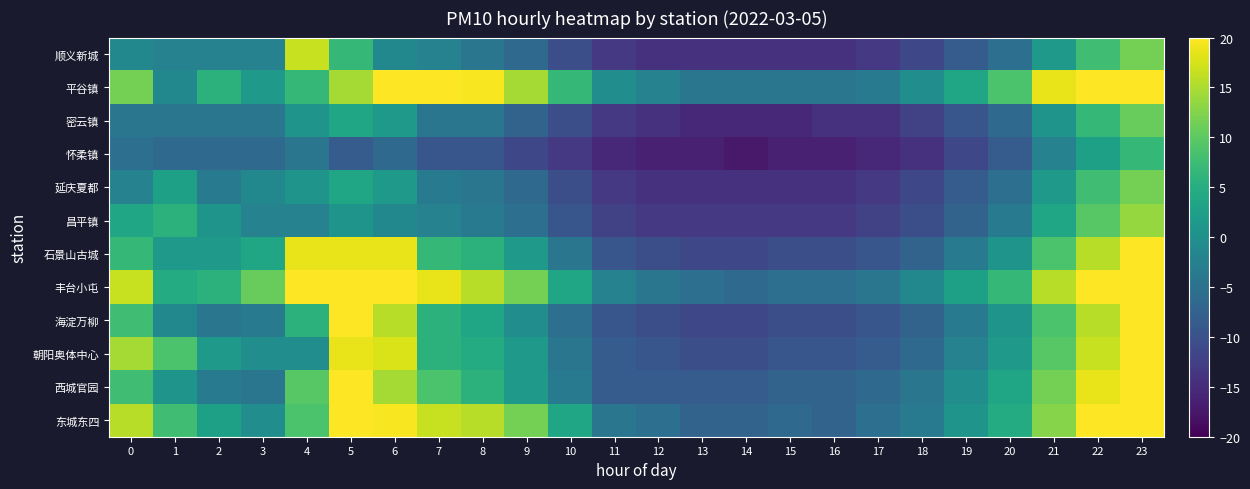

How many distinct data groups are displayed?

12